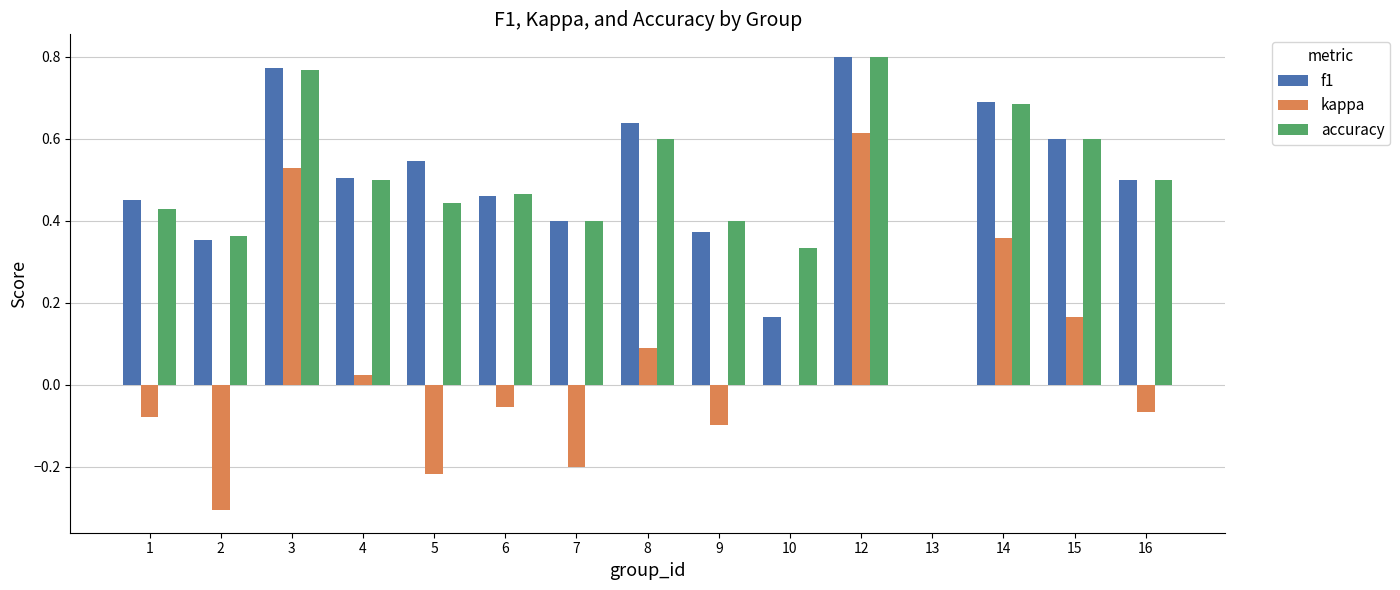

How many positive values does the f1 series have?

14